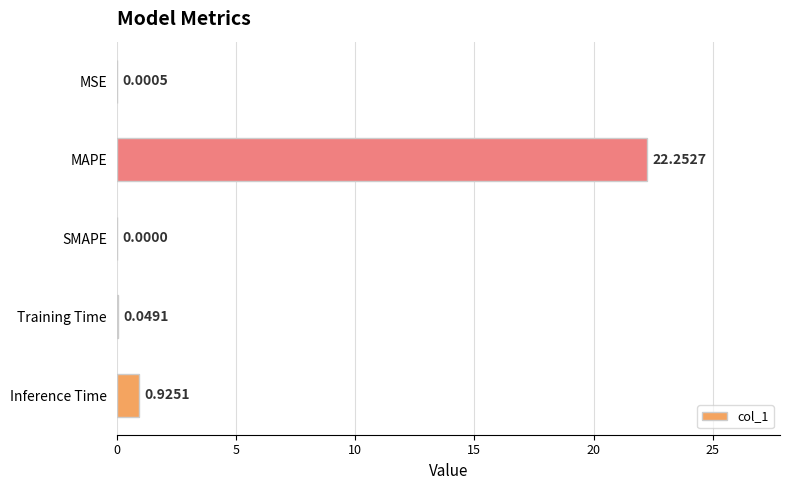

At which label is the value closest to 11?

Inference Time